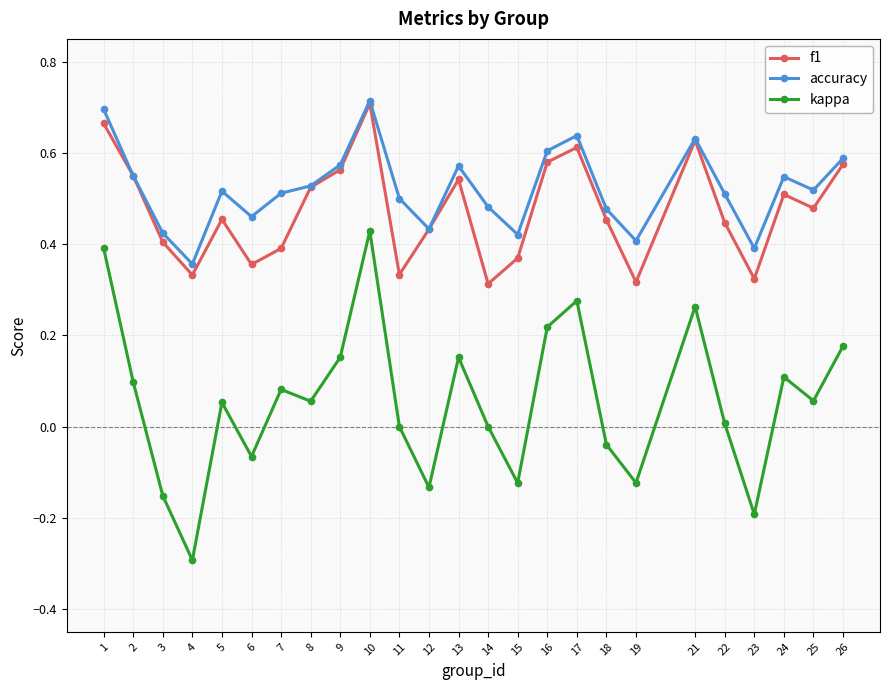

What are all the series names shown in the legend?

f1, accuracy, kappa